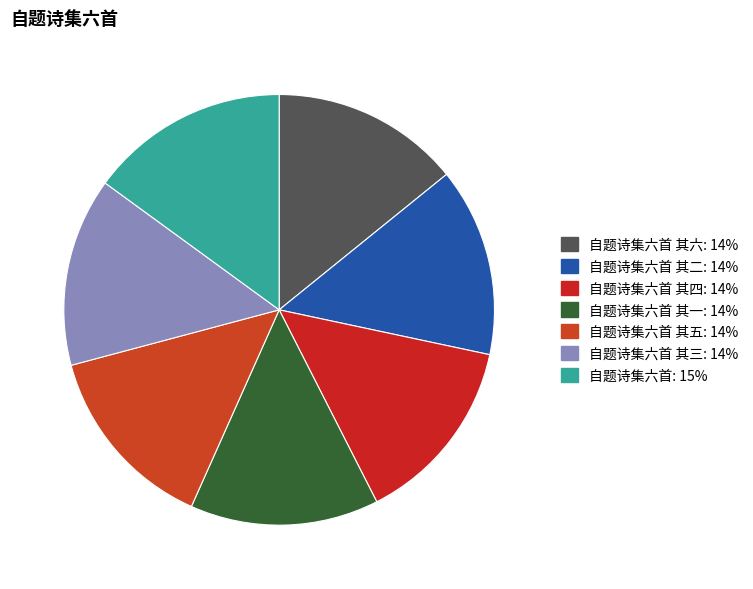

Count the number of slices in the pie.

7